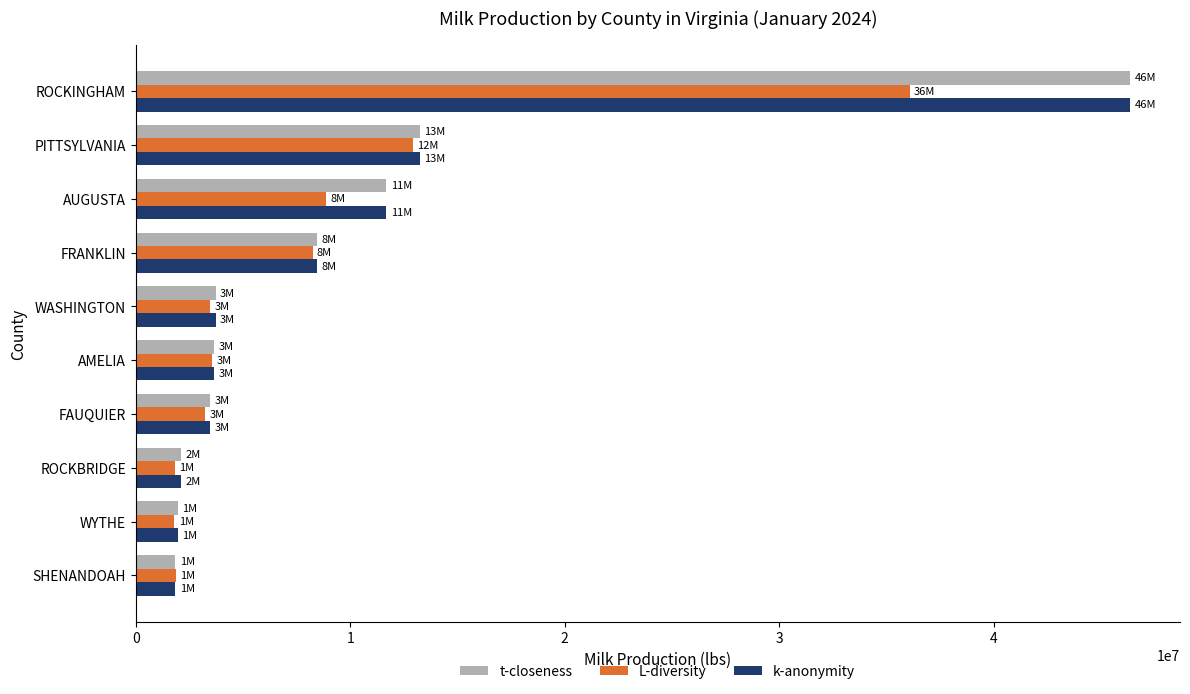

True or false: k-anonymity has a value of 73292873 at ROCKINGHAM.

False